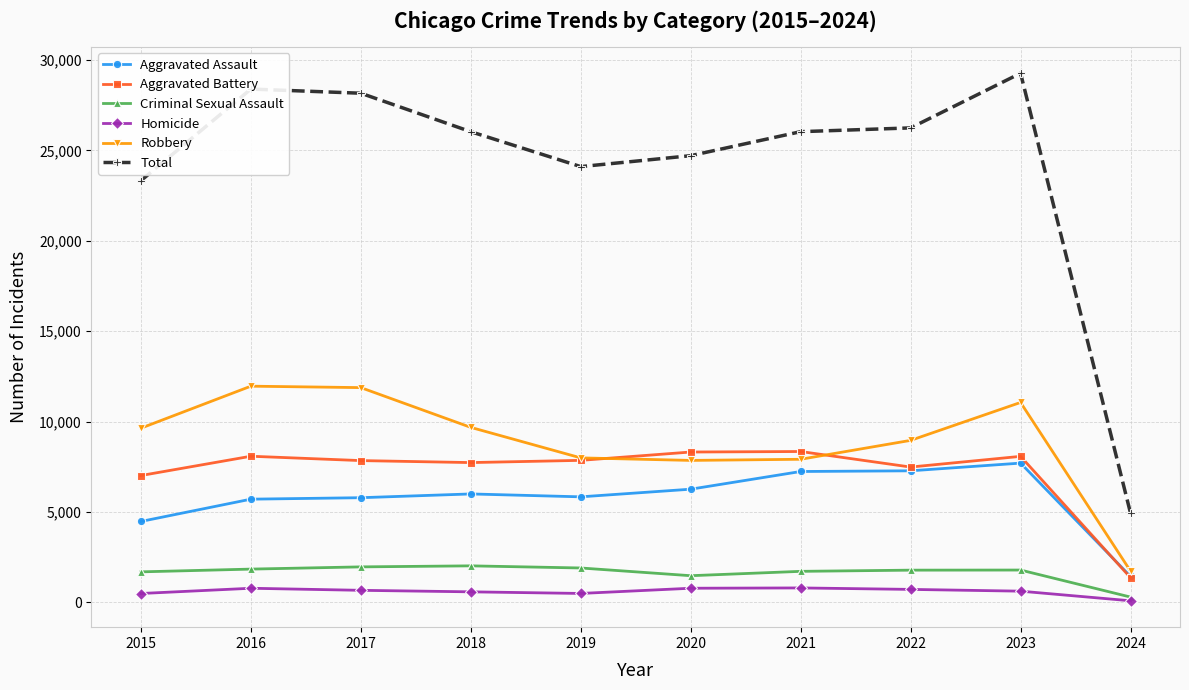

Which series has the widest spread of values?

Total